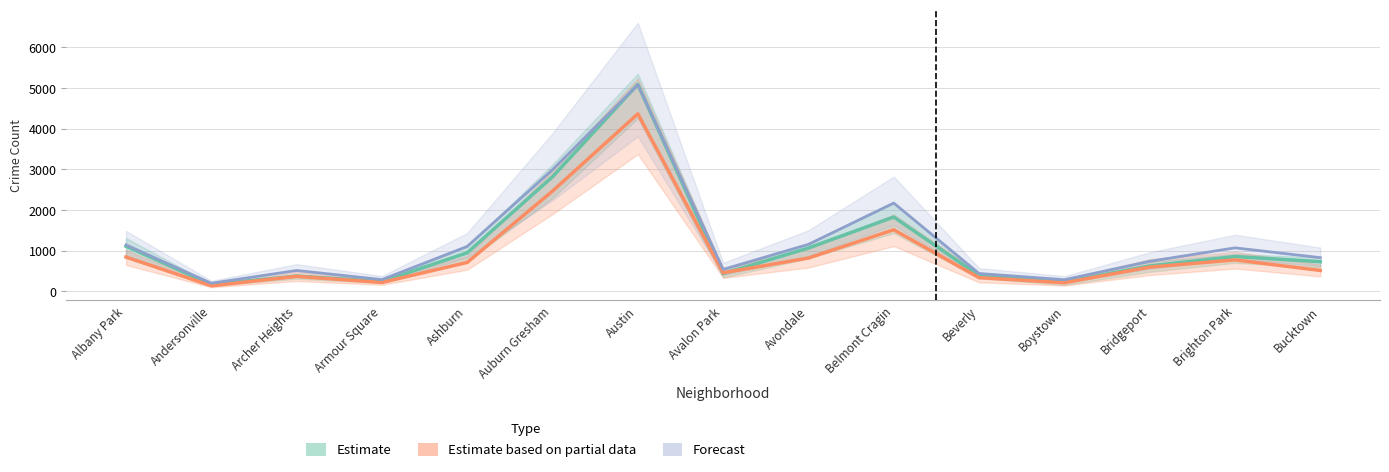

True or false: Estimate and Forecast intersect in this chart.

True